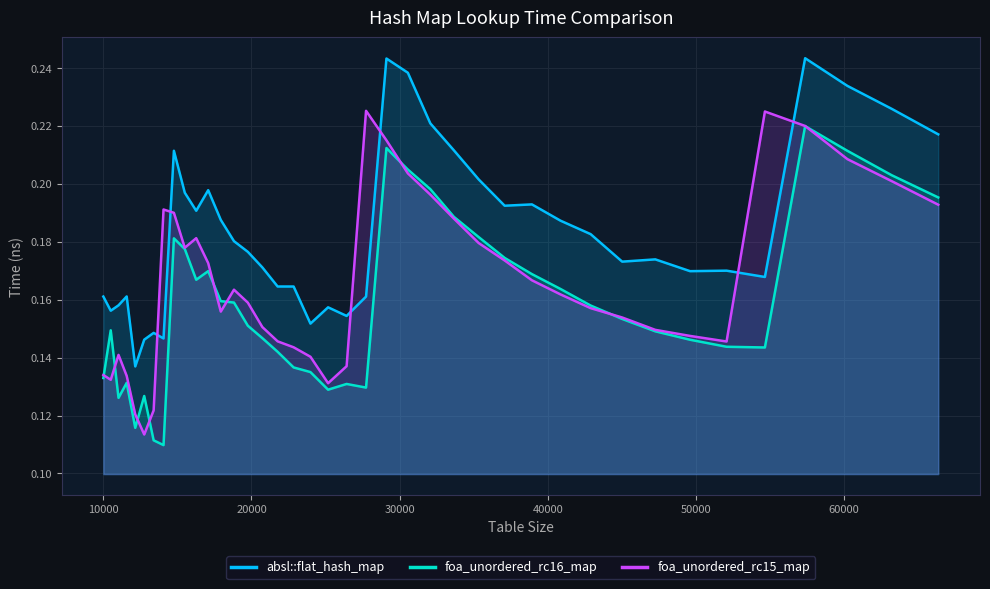

True or false: foa_unordered_rc16_map has more than 1 interior local peaks.

True